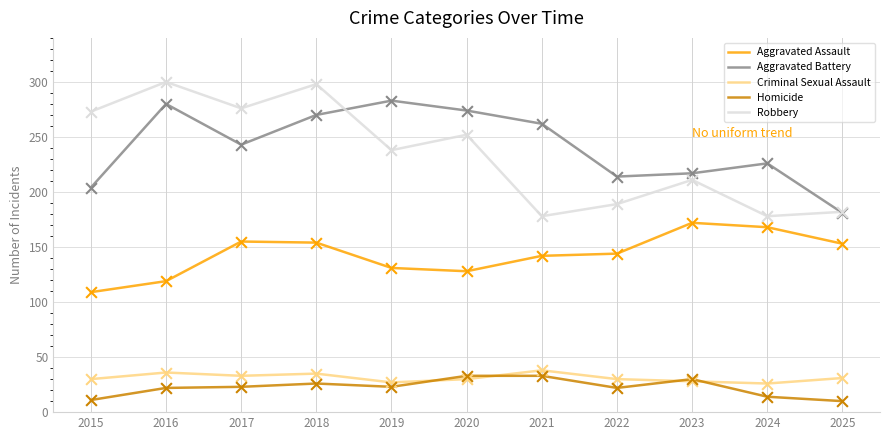

Which series has the widest spread of values?

Robbery